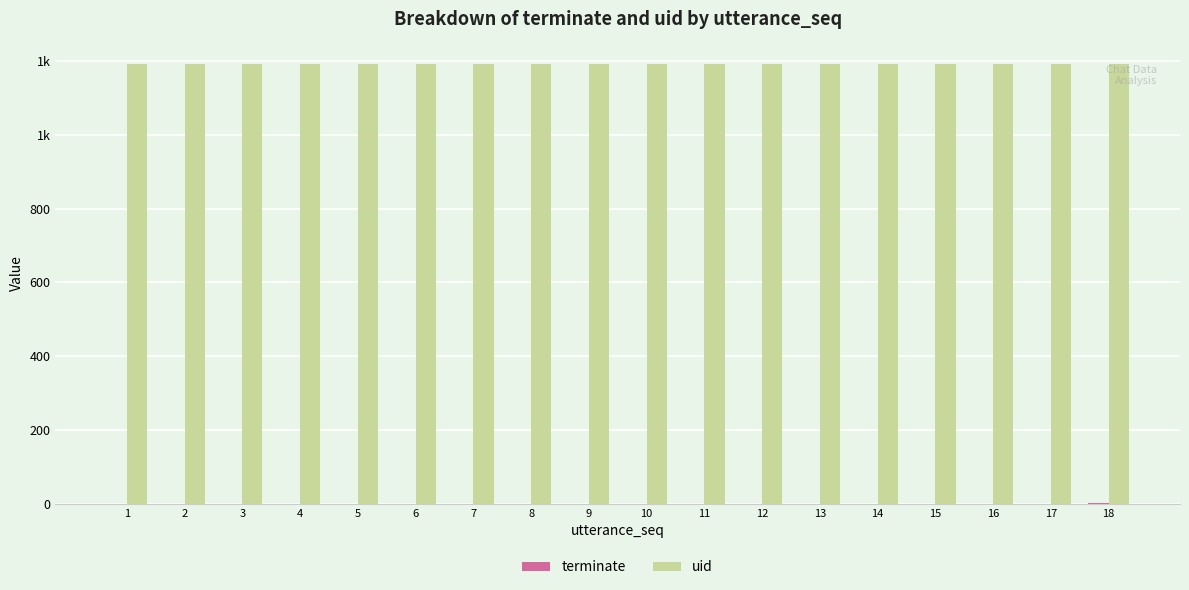

Reading right to left, what are all the values shown in this chart?

terminate: 18=1	17=0	16=0	15=0	14=0	13=0	12=0	11=0	10=0	9=0	8=0	7=0	6=0	5=0	4=0	3=0	2=0	1=0
uid: 18=1193	17=1193	16=1193	15=1193	14=1193	13=1193	12=1193	11=1193	10=1193	9=1193	8=1193	7=1193	6=1193	5=1193	4=1193	3=1193	2=1193	1=1193